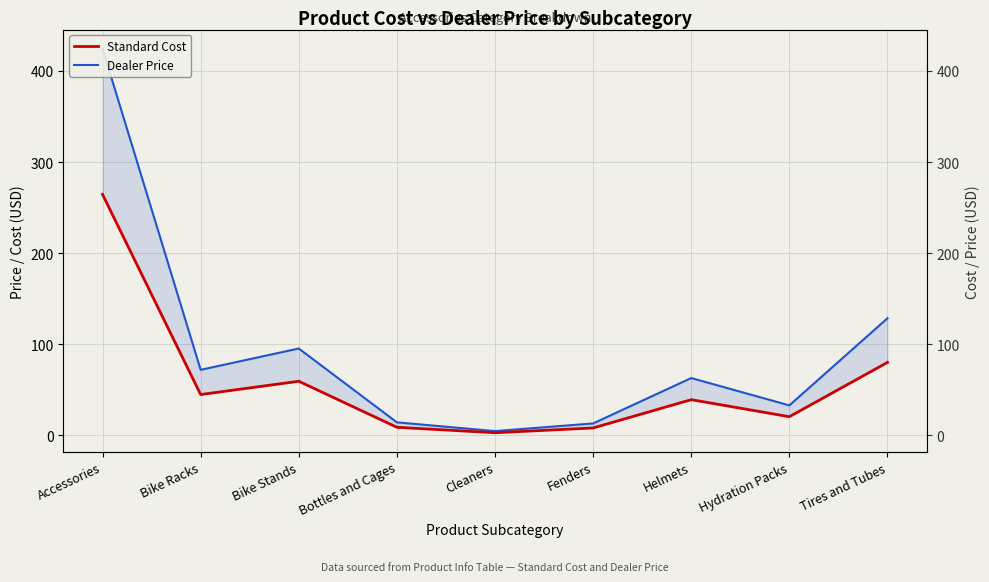

At which label does Standard Cost reach its minimum?

Cleaners